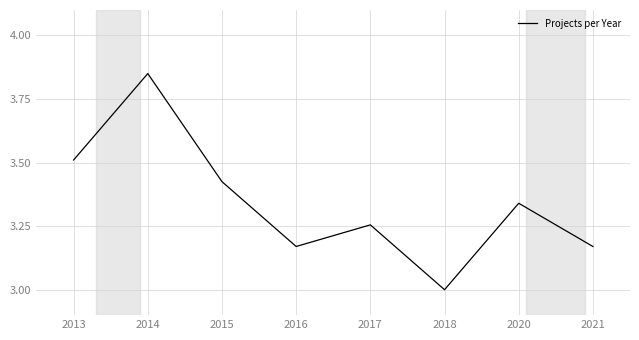

What is the minimum value shown in the chart?

3.0